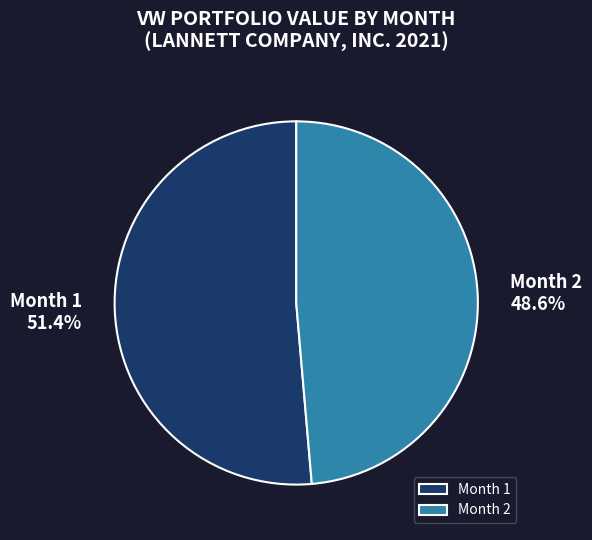

Which slice is the smallest?

Month 2